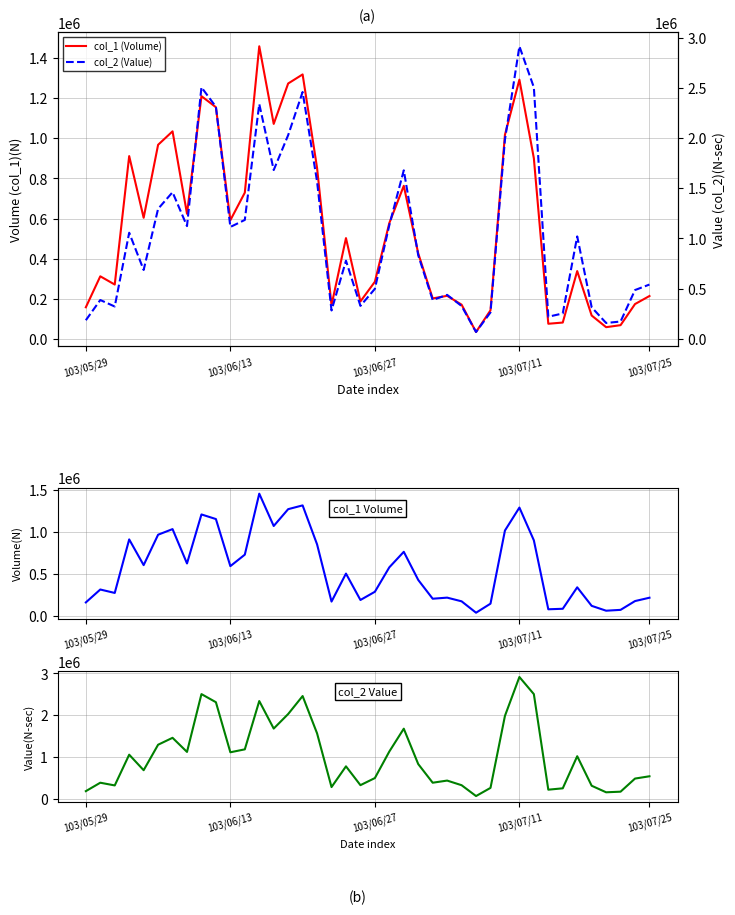

What is the difference between the highest and lowest values at 21?

555250